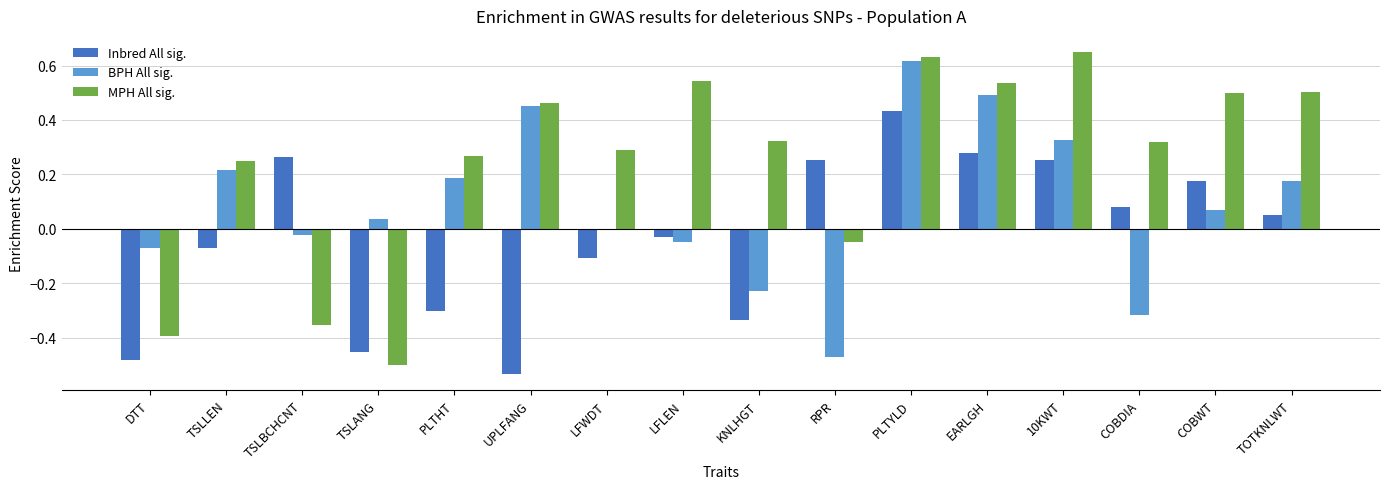

True or false: MPH All sig. has a value of 0.2 at UPLFANG.

False